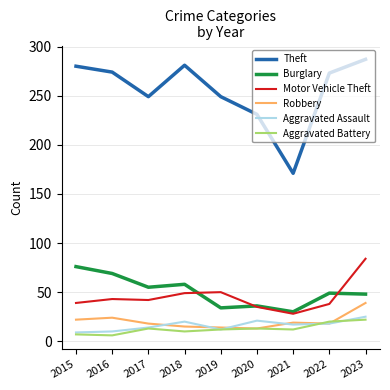

How many intersections are there between Burglary and Motor Vehicle Theft?

3